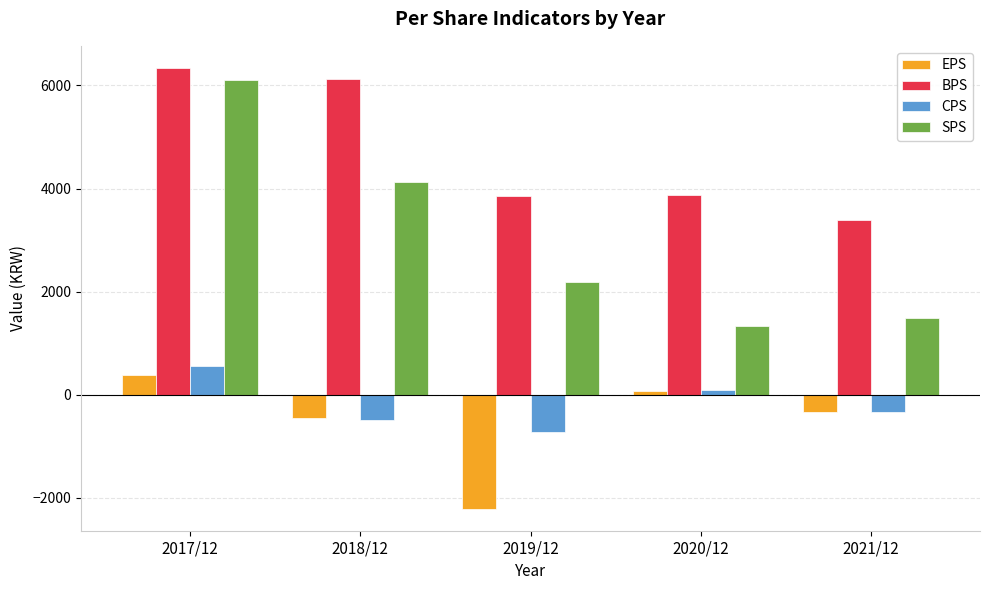

The value of BPS at 2020/12 is 3874. True or false?

True